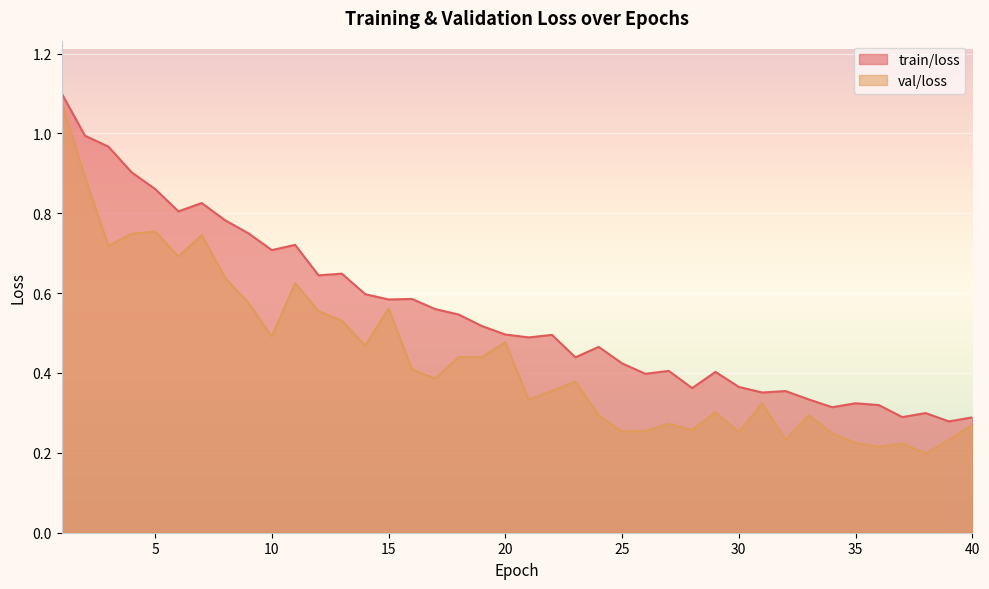

Reading right to left, list all the values displayed in this chart.

train/loss: 0.3	0.3	0.3	0.3	0.3	0.3	0.3	0.3	0.4	0.4	0.4	0.4	0.4	0.4	0.4	0.4	0.5	0.4	0.5	0.5	0.5	0.5	0.5	0.6	0.6	0.6	0.6	0.6	0.6	0.7	0.7	0.7	0.8	0.8	0.8	0.9	0.9	1.0	1.0	1.1
val/loss: 0.3	0.2	0.2	0.2	0.2	0.2	0.2	0.3	0.2	0.3	0.3	0.3	0.3	0.3	0.3	0.3	0.3	0.4	0.4	0.3	0.5	0.4	0.4	0.4	0.4	0.6	0.5	0.5	0.6	0.6	0.5	0.6	0.6	0.7	0.7	0.8	0.7	0.7	0.9	1.1